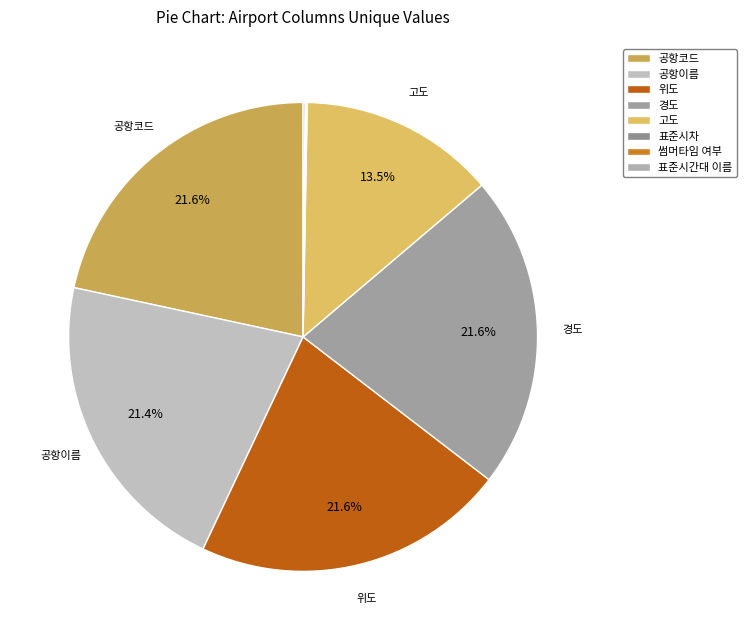

Which category has the smallest portion of the pie?

썸머타임 여부